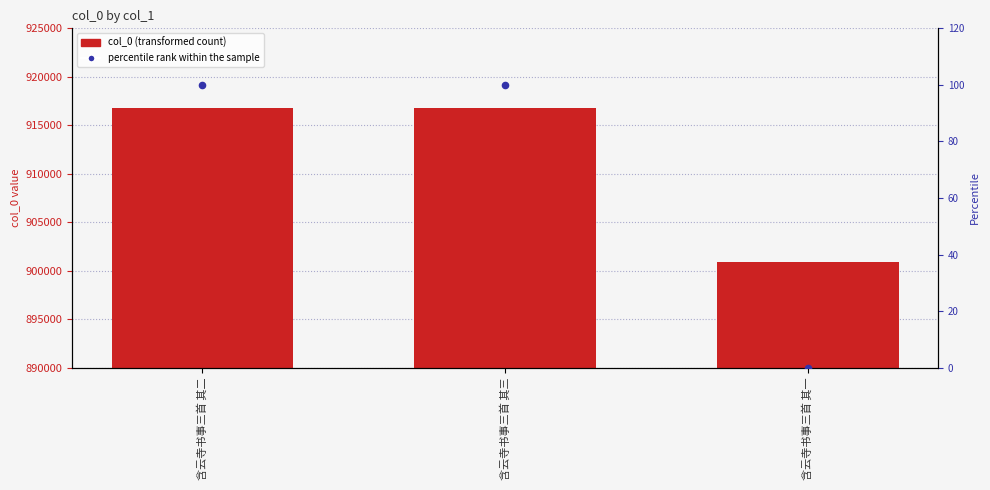

At how many categories does at least one series exceed 35602?

3